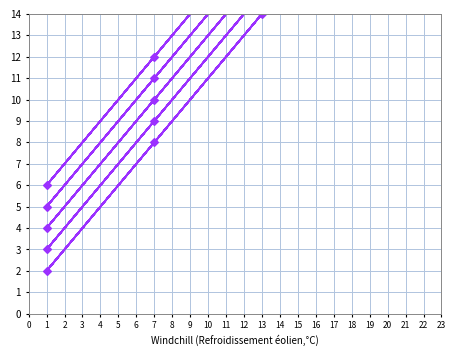

What is the total value across all series at 19?

110